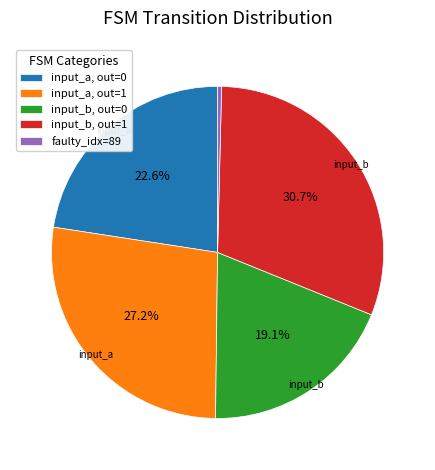

Is there any slice that represents more than half of the pie?

No